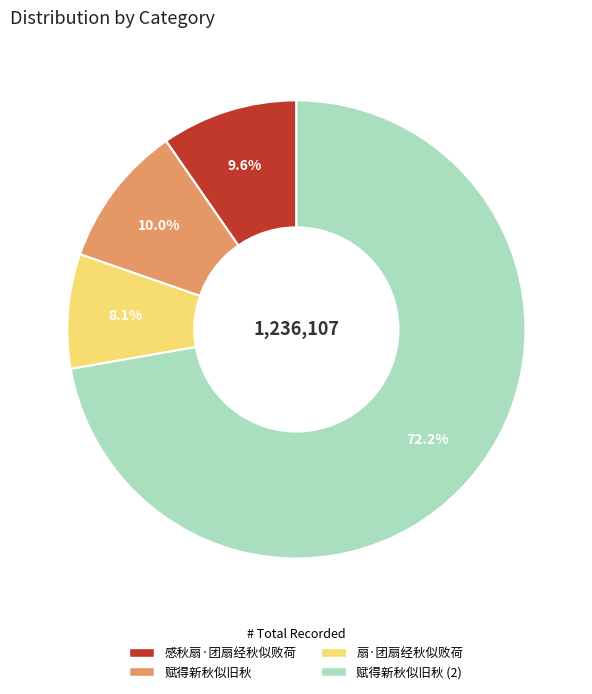

Is there a majority slice in this chart?

Yes